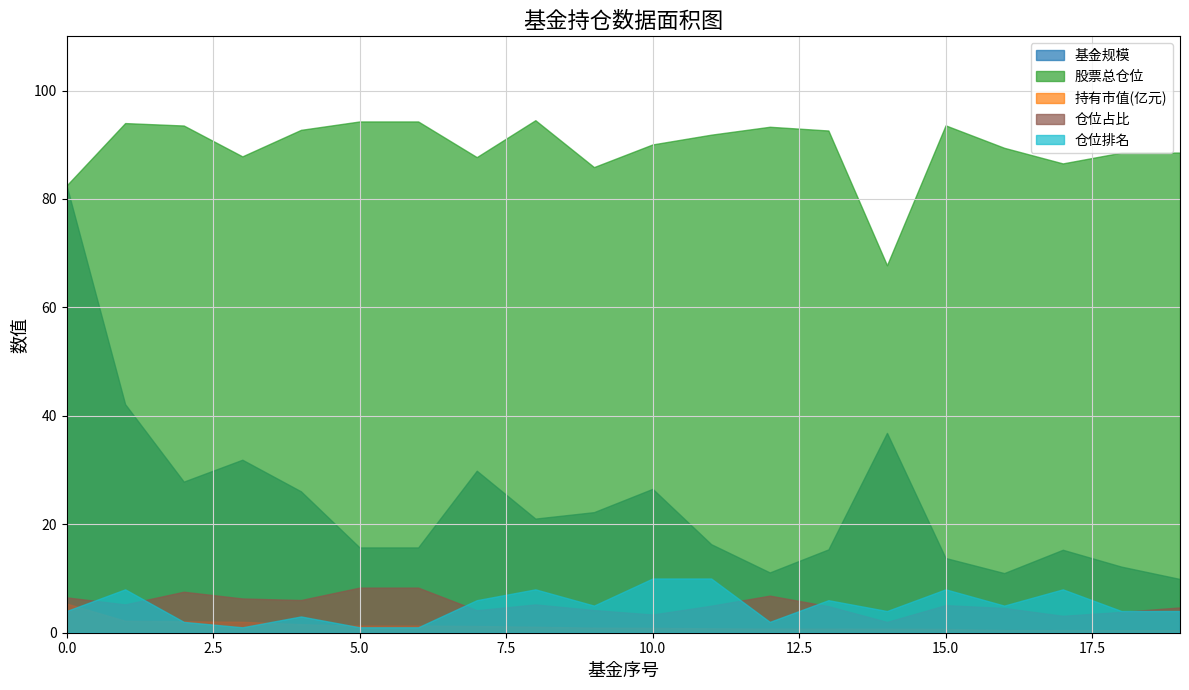

How many interior local peaks does the 仓位排名 series have?

6